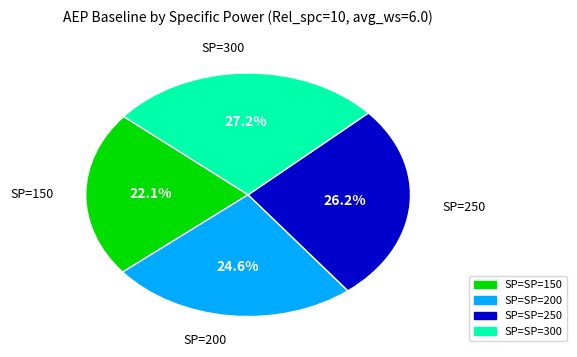

To the nearest percent, what is the average slice percentage?

25%